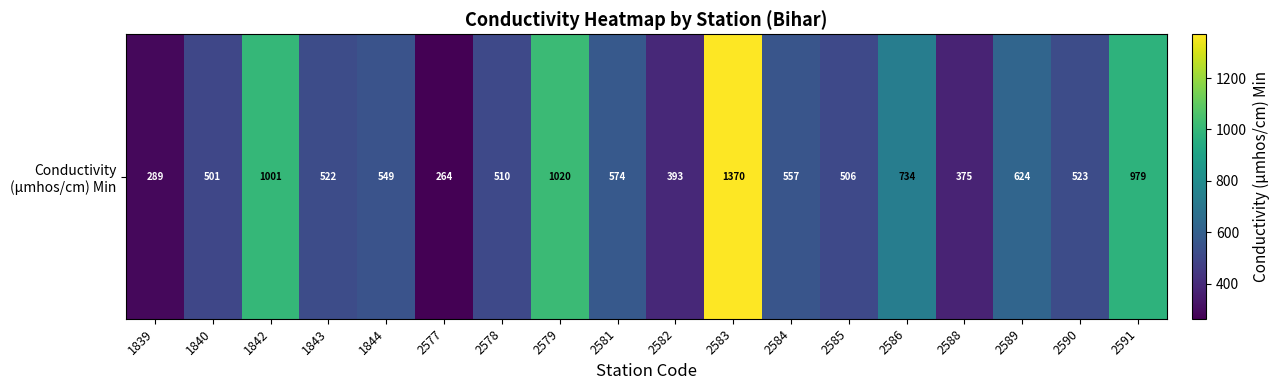

What is the change in value from 2586 to 2589?

-110